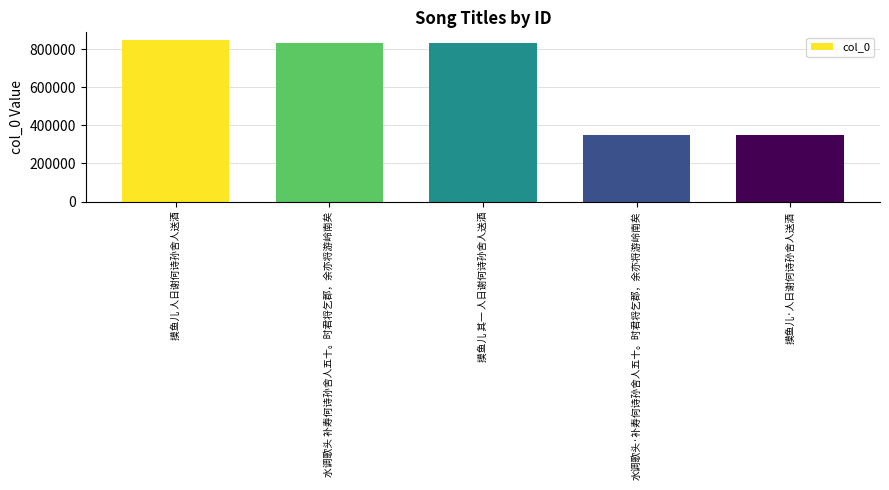

Which has a higher value, 摸鱼儿 人日谢何诗孙舍人送酒 or 摸鱼儿 其一 人日谢何诗孙舍人送酒?

摸鱼儿 人日谢何诗孙舍人送酒